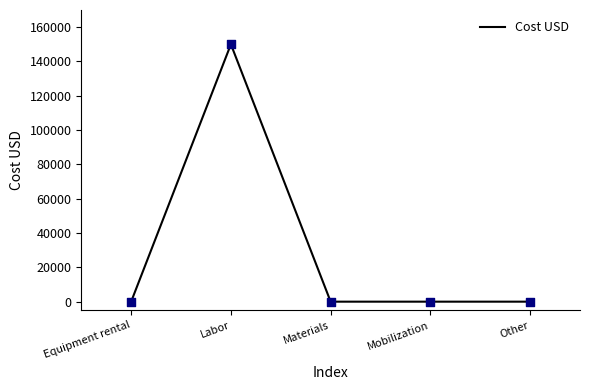

Which has a higher value, Materials or Labor?

Labor